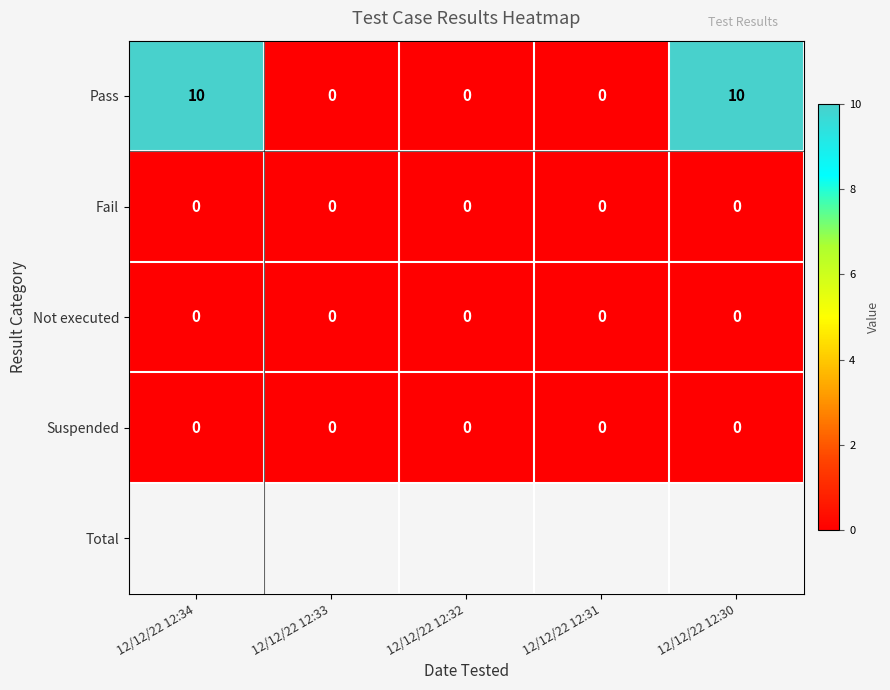

Reading right to left, transcribe all the data shown in this chart.

Pass: 10	0	0	0	10
Fail: 0	0	0	0	0
Not executed: 0	0	0	0	0
Suspended: 0	0	0	0	0